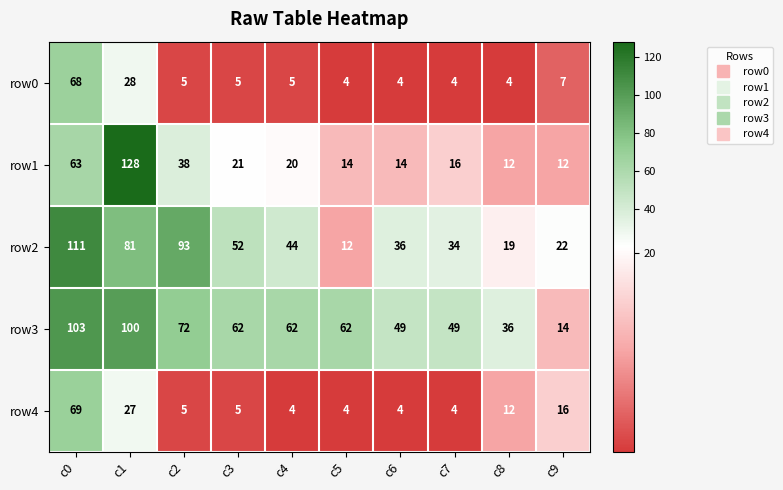

Which series has the widest spread of values?

row1